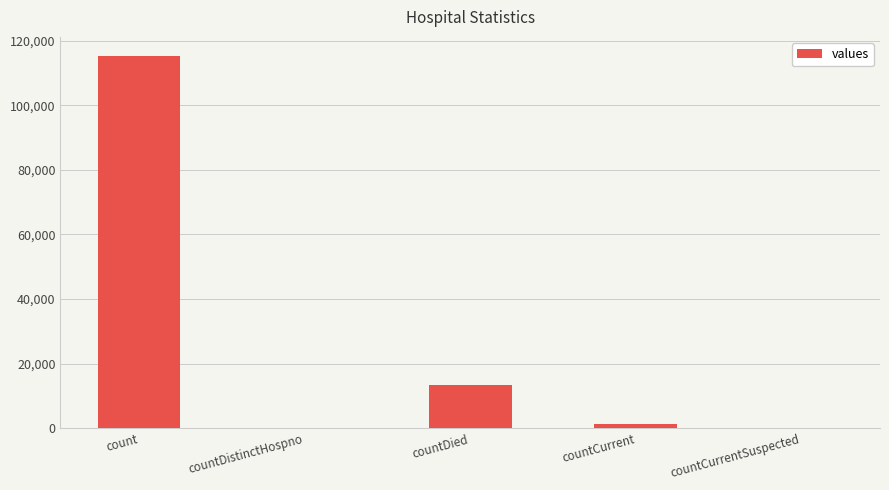

Reading left to right, list all the values displayed in this chart.

count=115379	countDistinctHospno=0	countDied=13343	countCurrent=1383	countCurrentSuspected=0